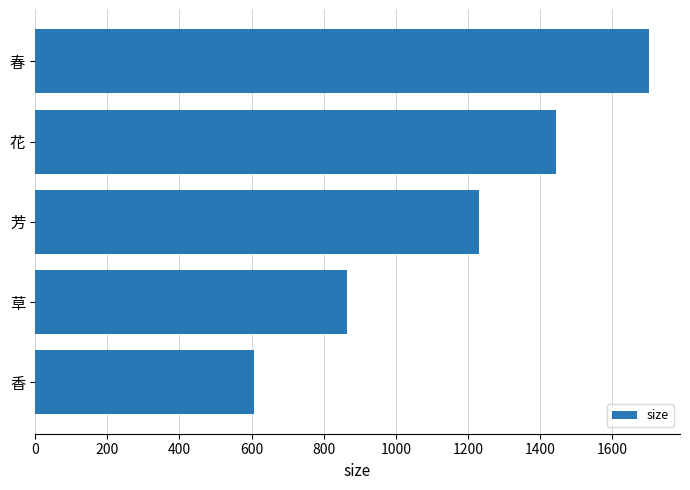

Which has a higher value, 花 or 香?

花